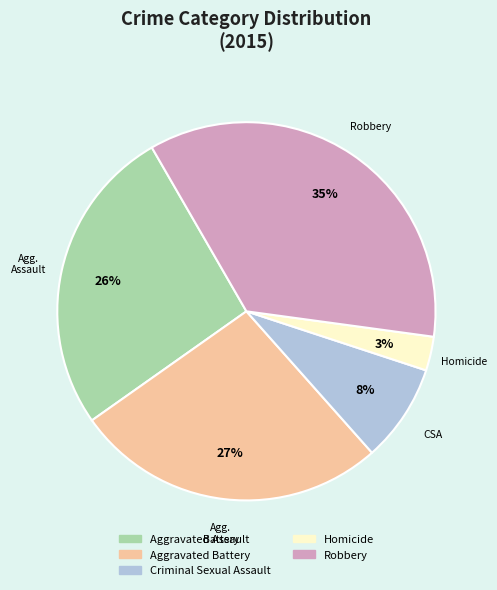

How many segments does this pie chart have?

5